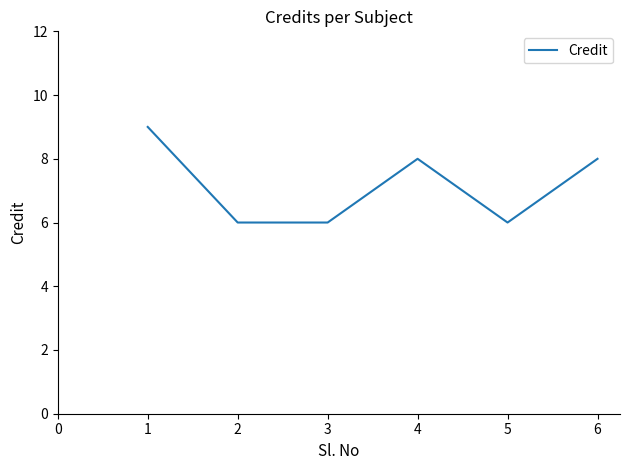

What is the minimum value shown in the chart?

6